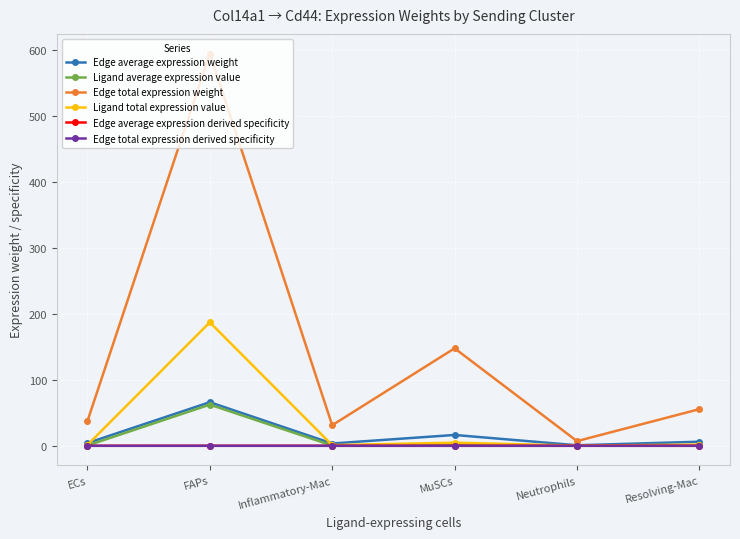

Is this an area chart (filled region under the line)?

No